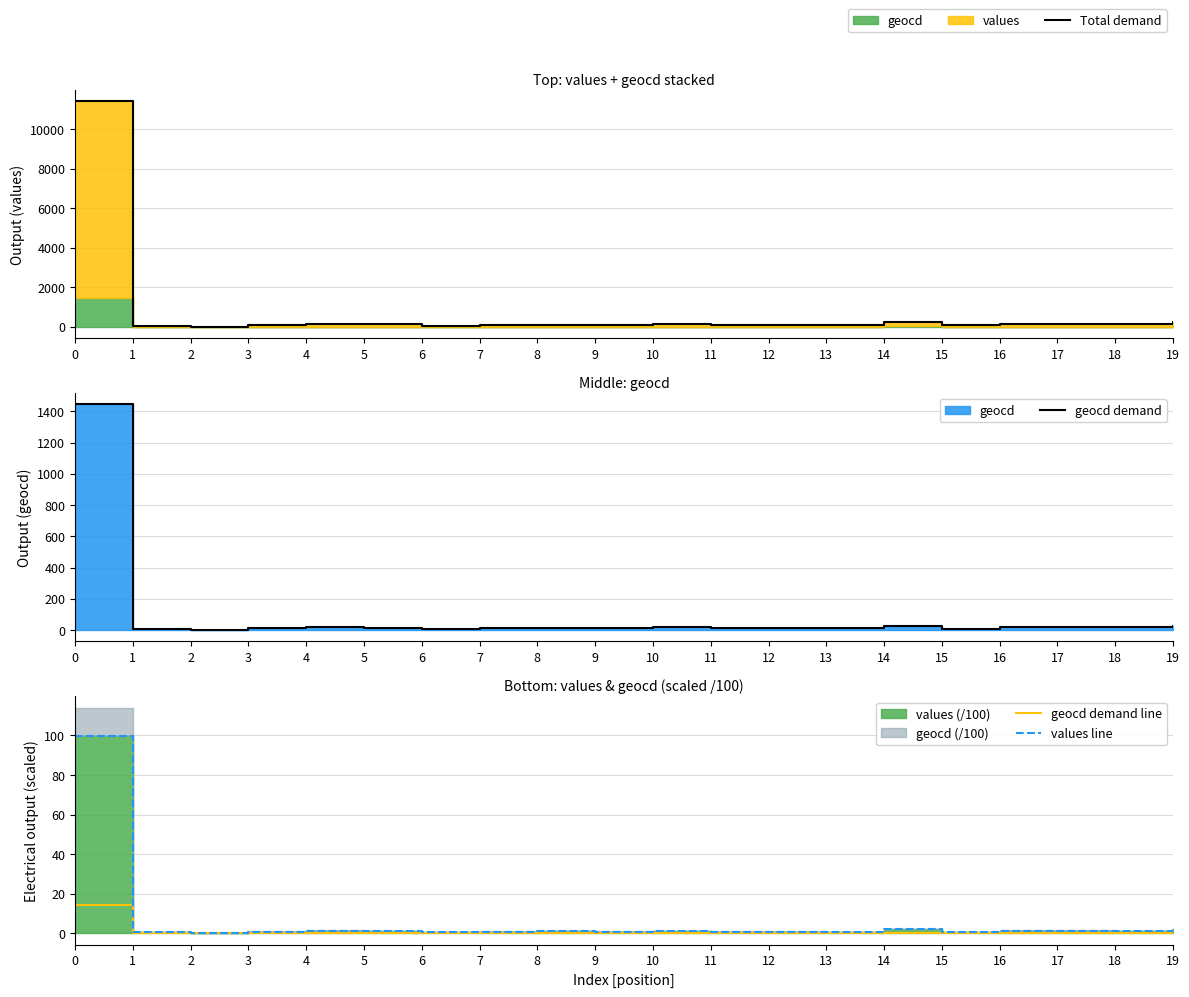

What is the total value across all series at 16?

161.4